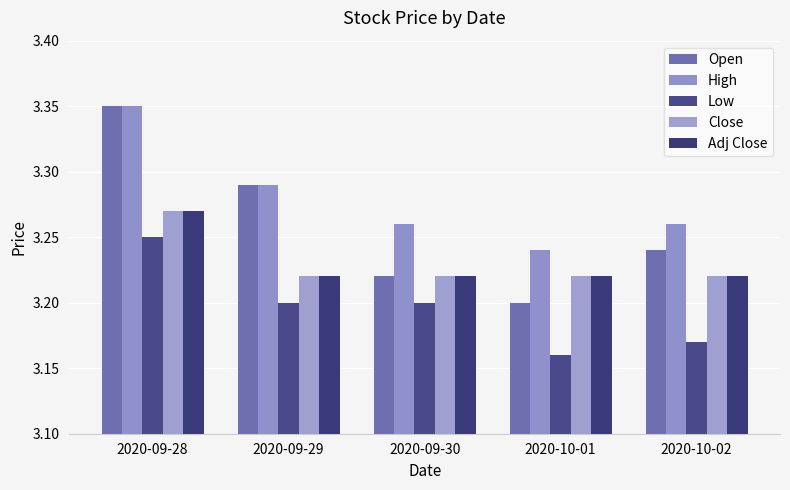

Rank the categories by Low value from highest to lowest.

2020-09-28, 2020-09-29, 2020-09-30, 2020-10-02, 2020-10-01